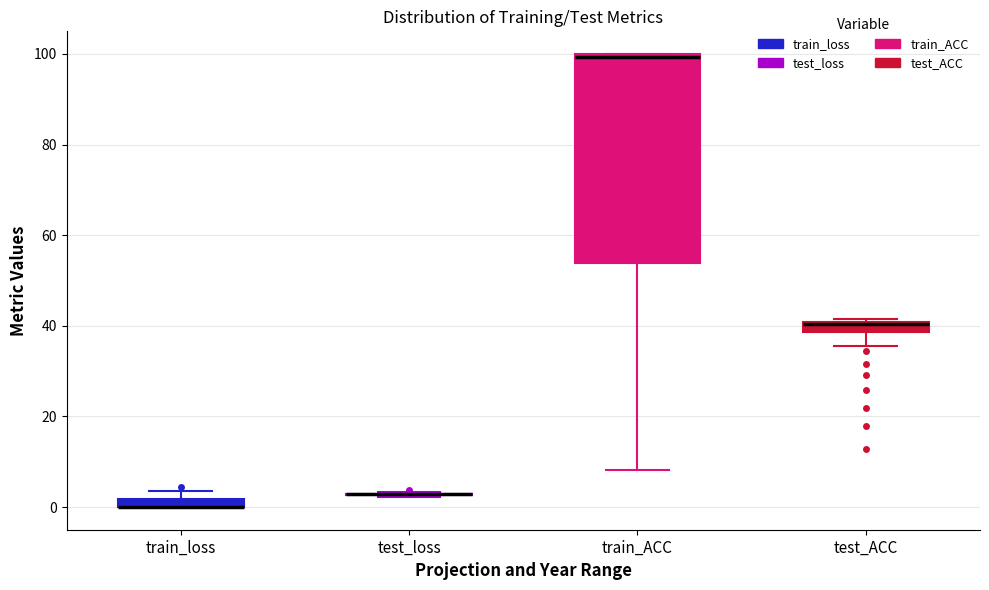

Which box is the tallest, from its lower edge to its upper edge?

train_ACC